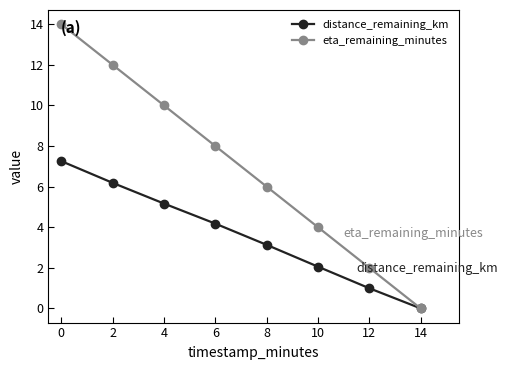

Which series has the widest spread of values?

eta_remaining_minutes